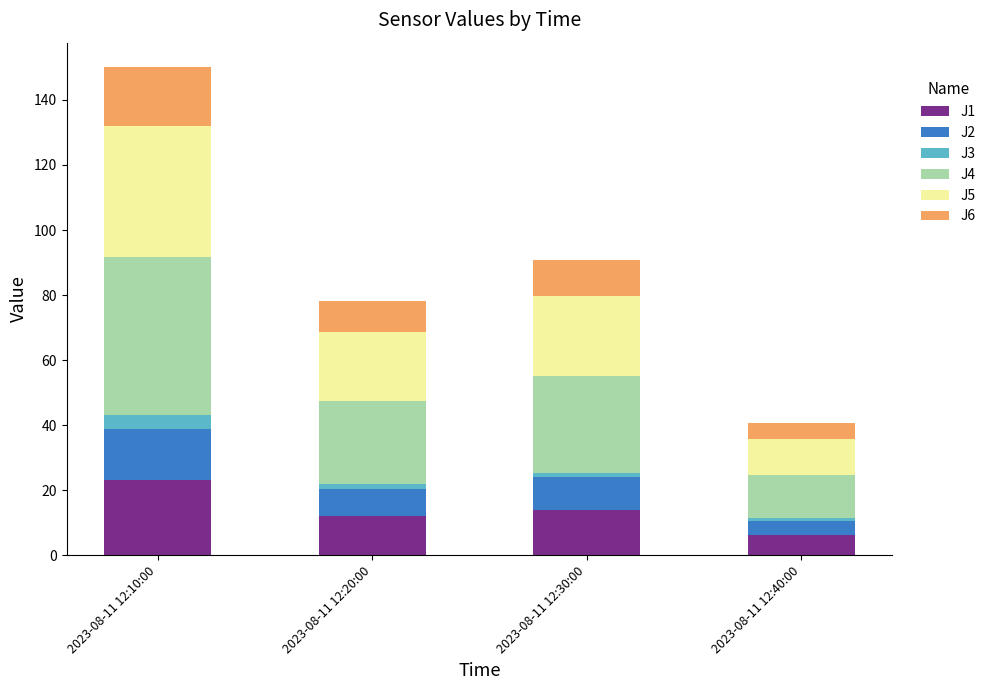

At which label does J1 reach its minimum?

2023-08-11 12:40:00